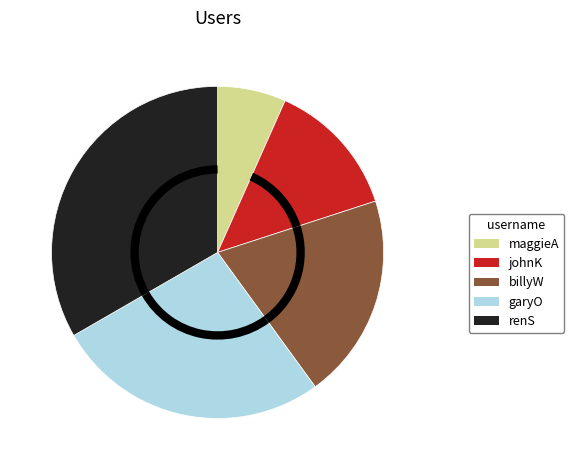

True or false: maggieA accounts for 7% of the total.

True